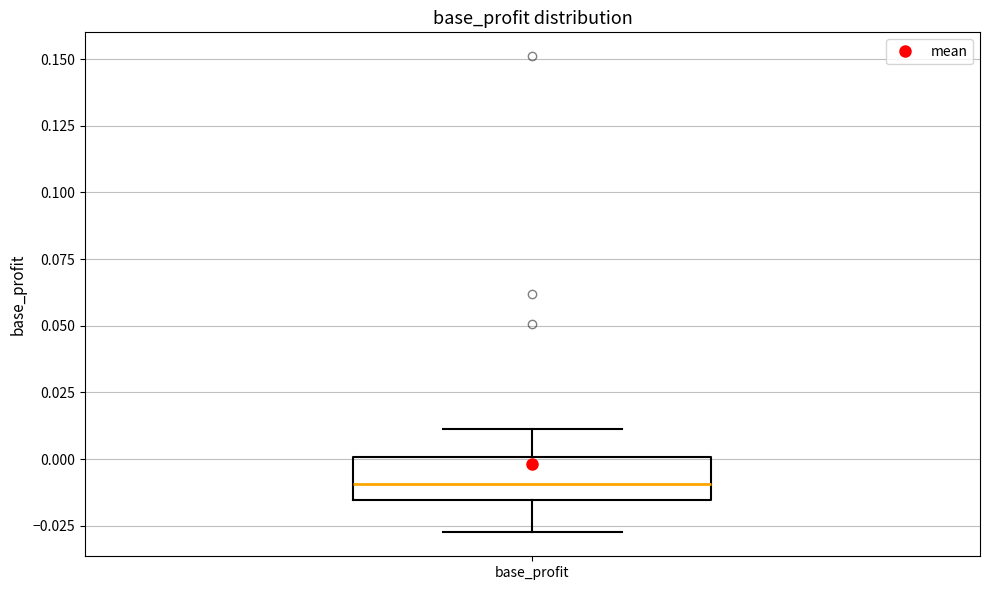

Where does the median line of the box for base_profit sit on the y-axis? The values are not printed on the chart, so give them approximately, as read against the axis.

-0.010